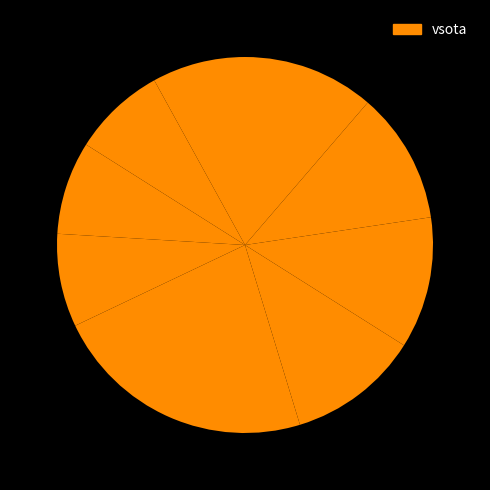

Count the number of slices in the pie.

9